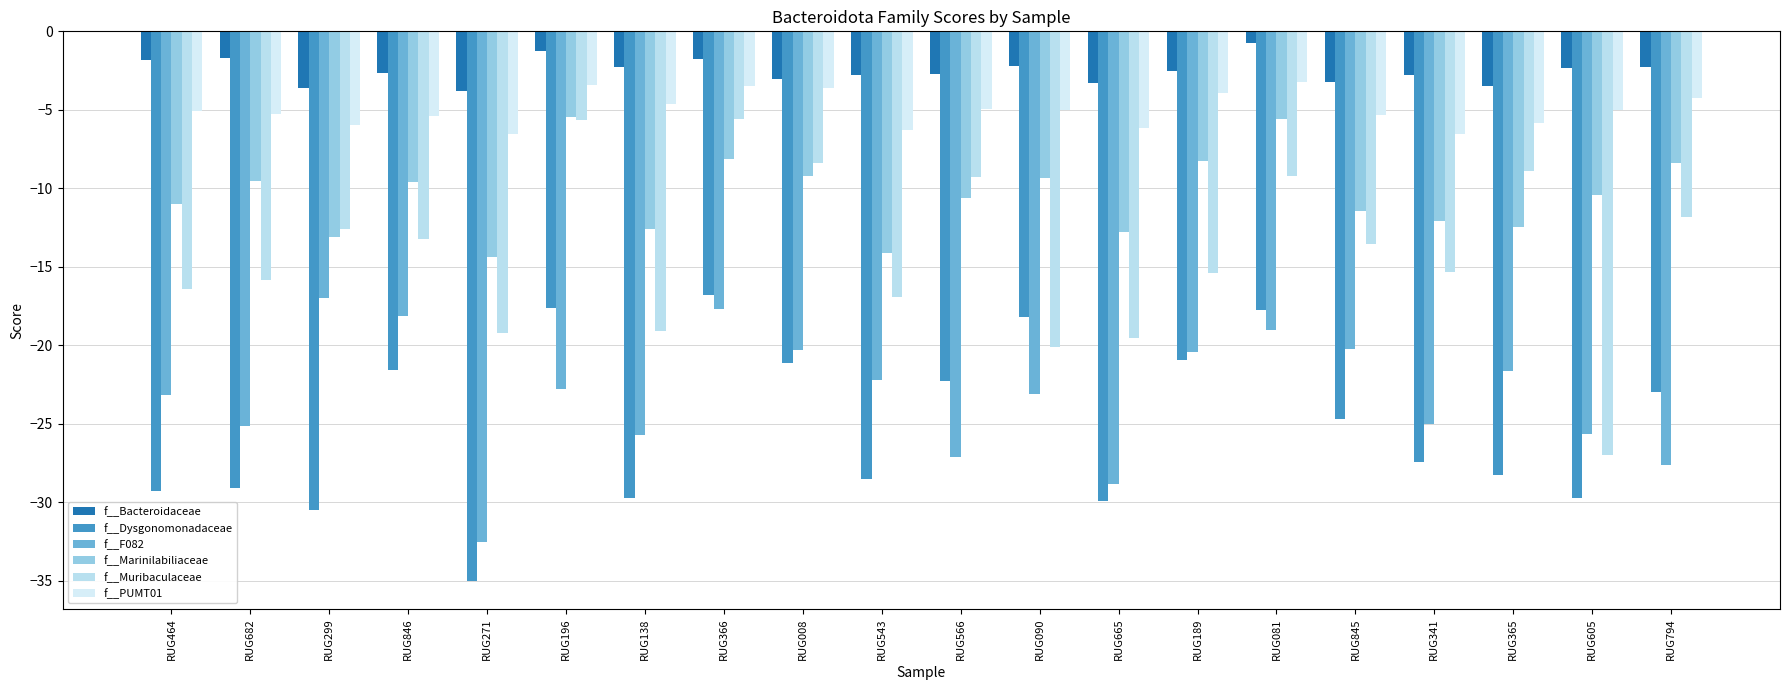

What is the label of the 4th bar from the right?

RUG341